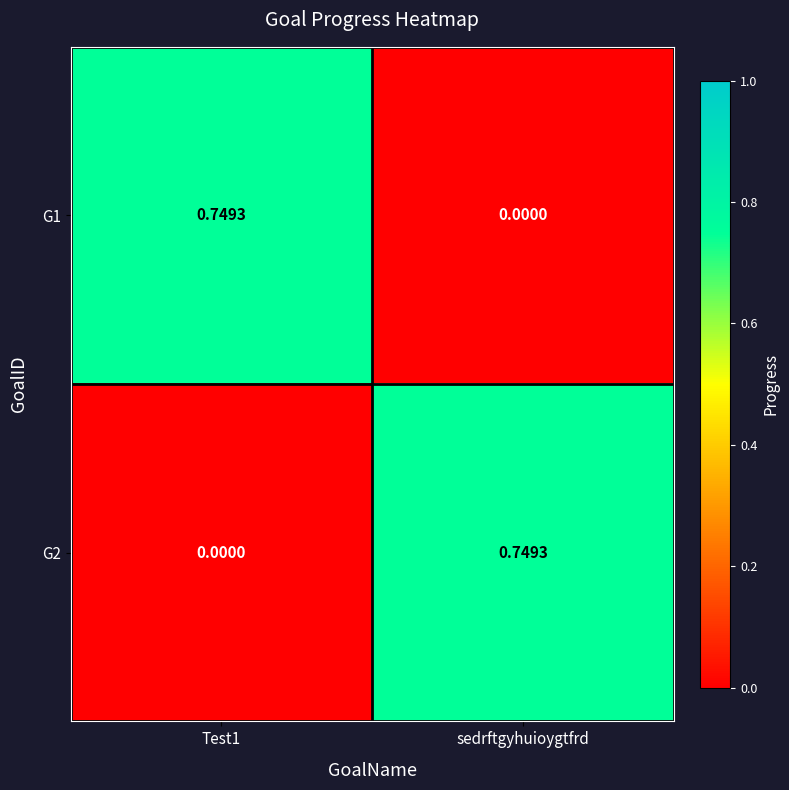

At how many categories does at least one series exceed 0?

2